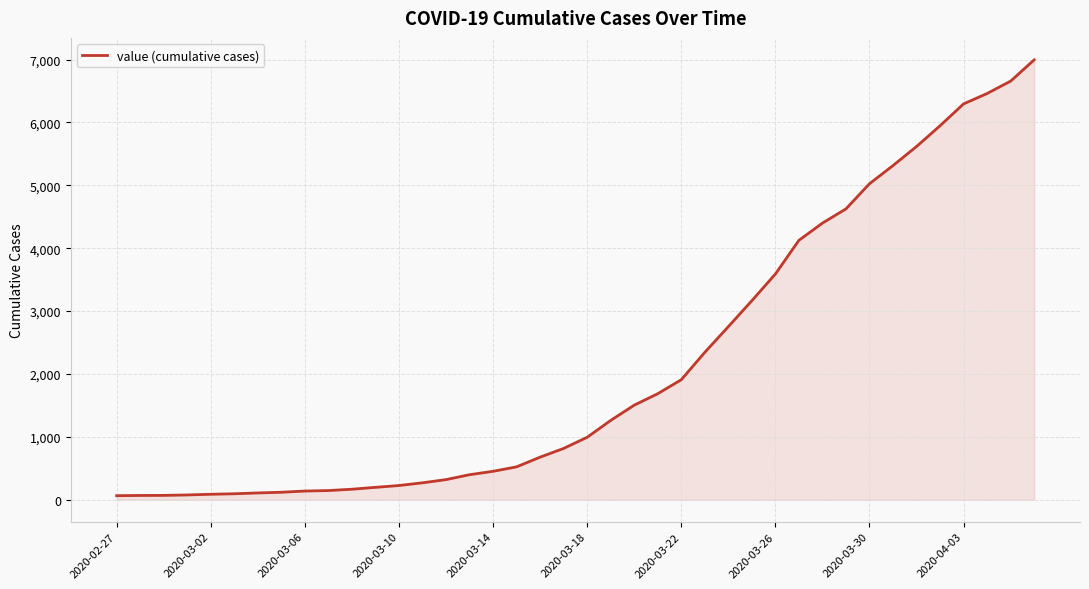

What is the difference between the maximum and minimum values?

6931